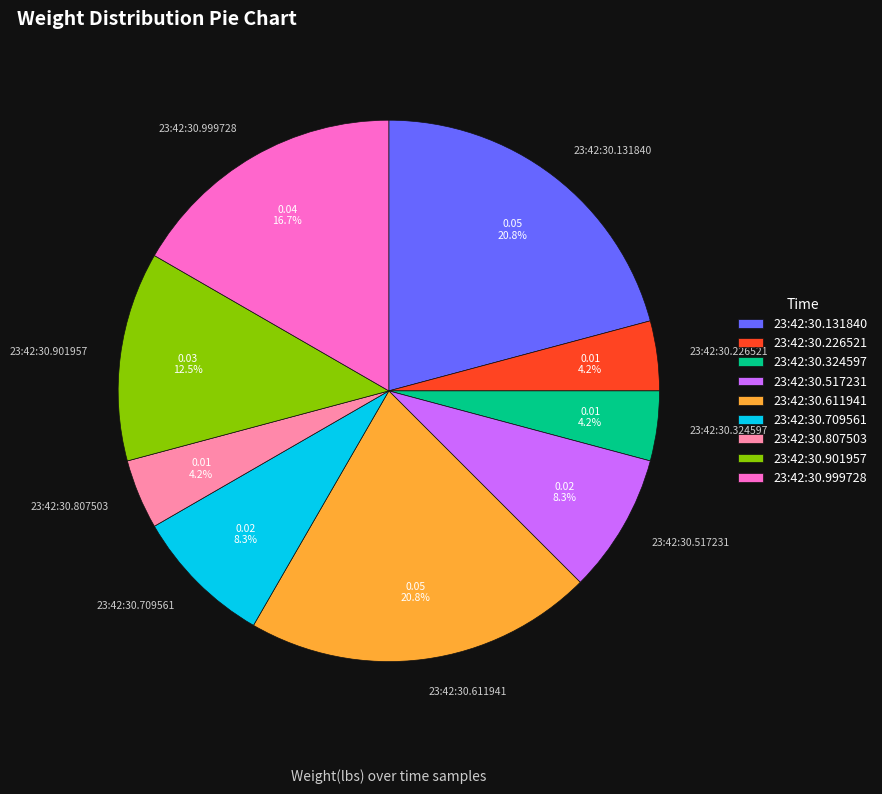

What percentage is the 23:42:30.324597 slice, to the nearest percent?

4%